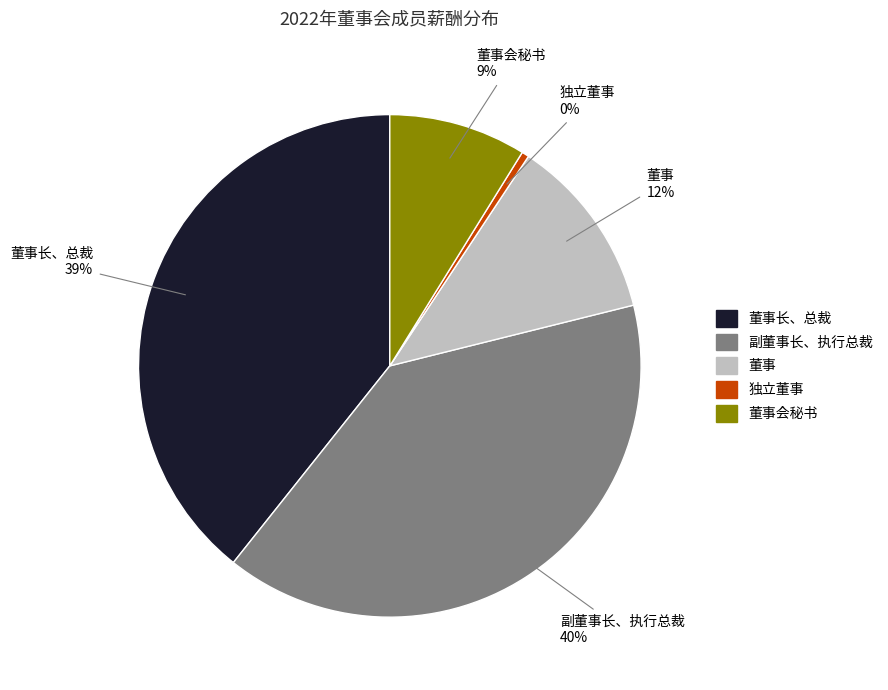

What is the smallest slice in the pie chart?

独立董事